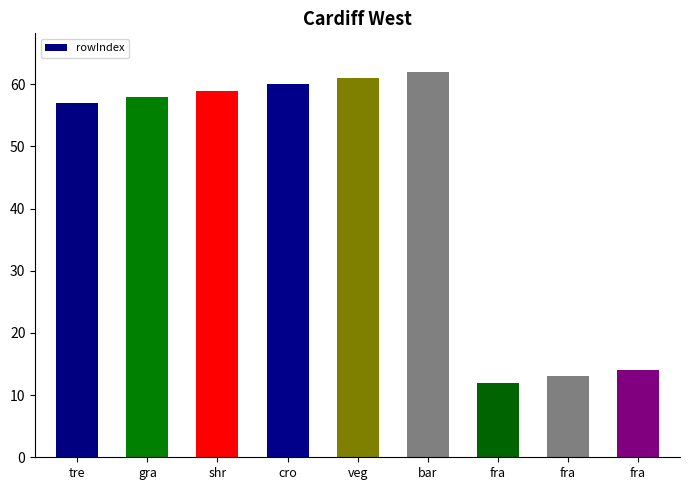

How many bars are there in total?

9